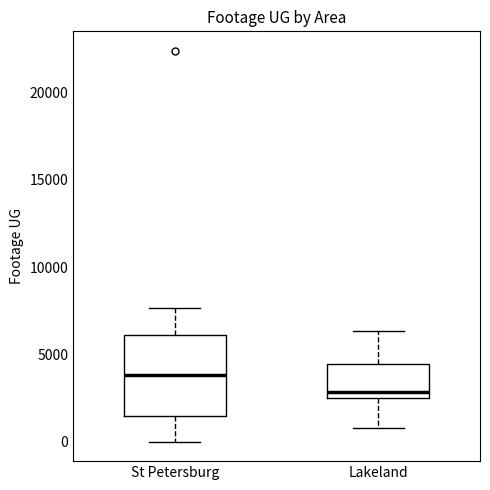

Which box is the tallest, from its lower edge to its upper edge?

St Petersburg